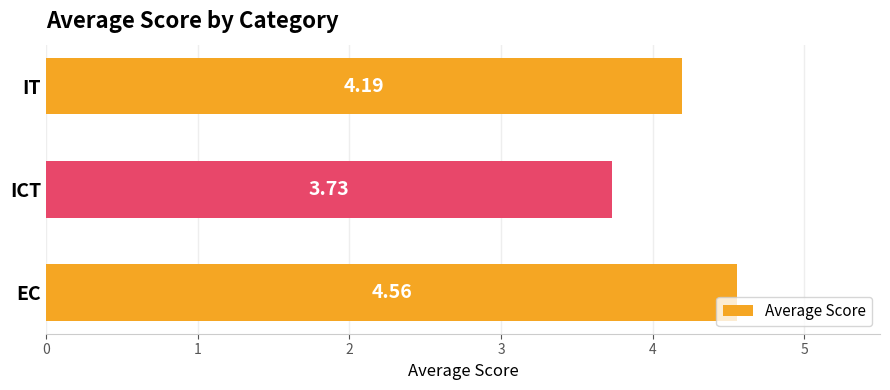

What is the sum of the values at ICT and IT?

7.9